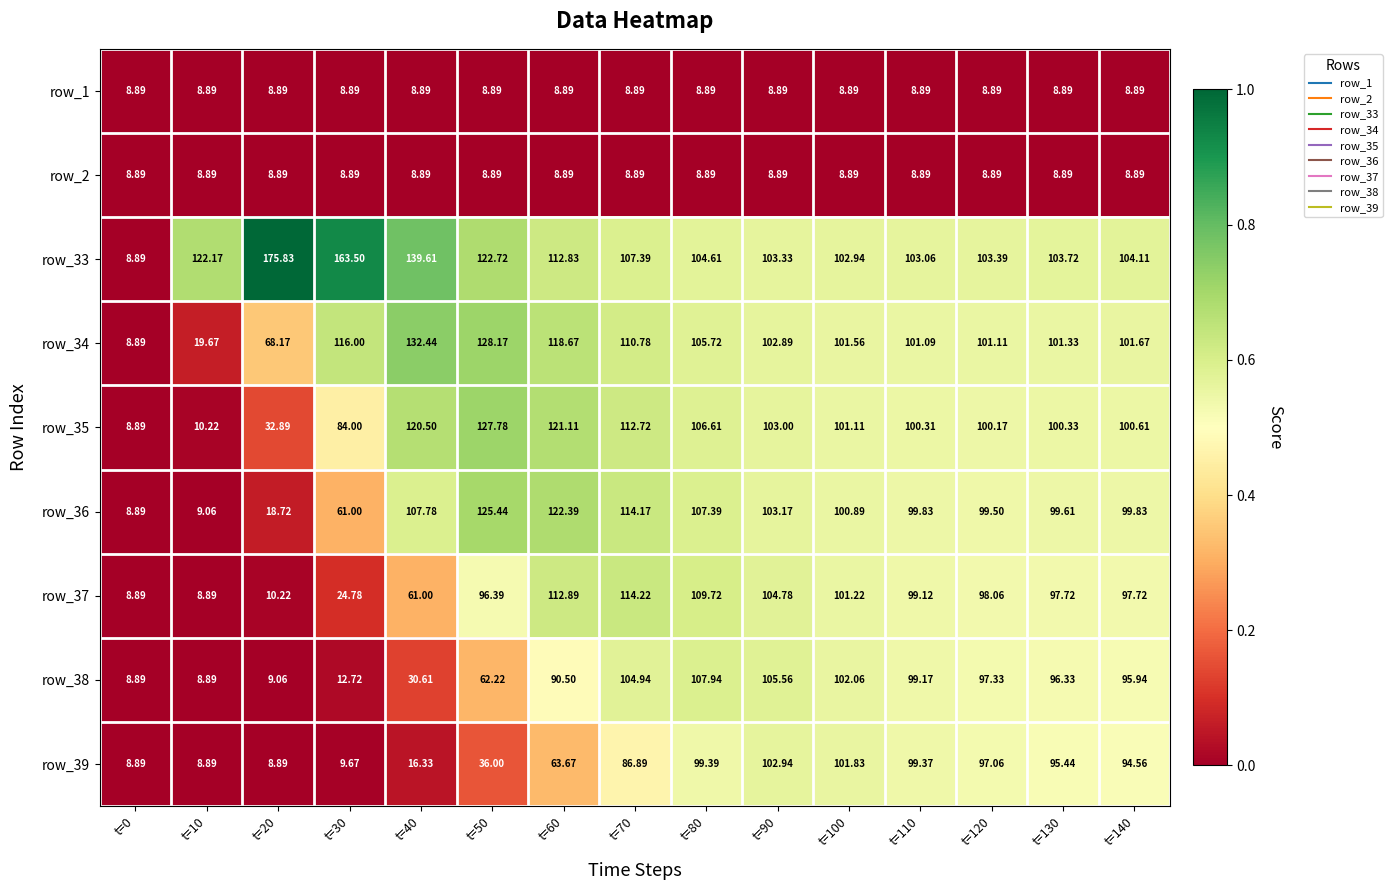

Is the value of row_38 at t=40 greater than the value of row_37 at t=40?

No